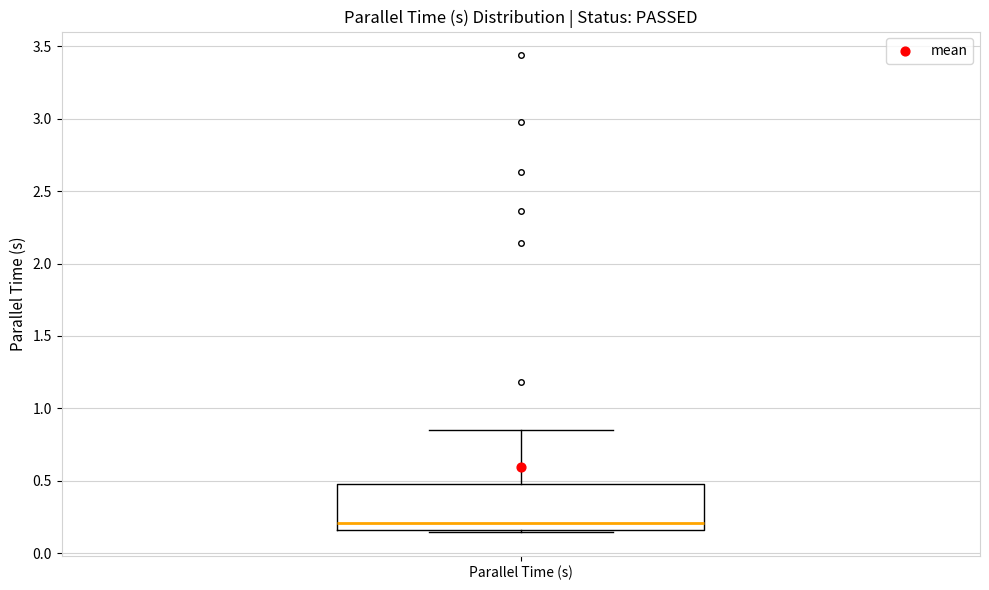

Read this box plot against the y-axis: the position of the median line, the range covered by the box, and the ends of both whiskers. The values are not printed on the chart, so give them approximately, as read against the axis.

median 0.20, box 0.15 to 0.50, whiskers 0.15 to 0.85